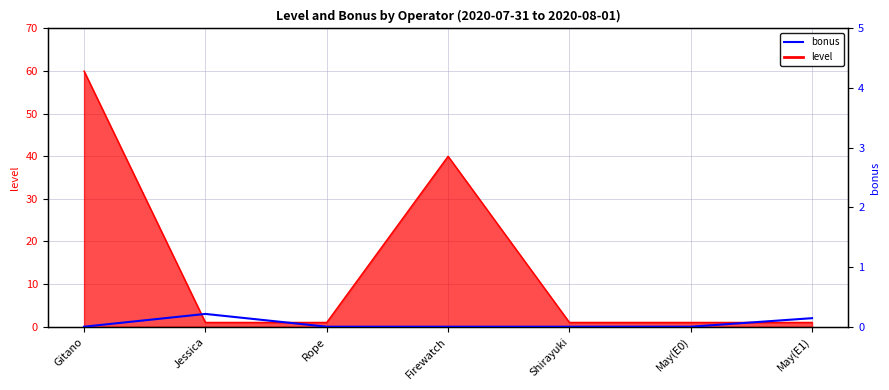

True or false: level and bonus cross at least once.

True